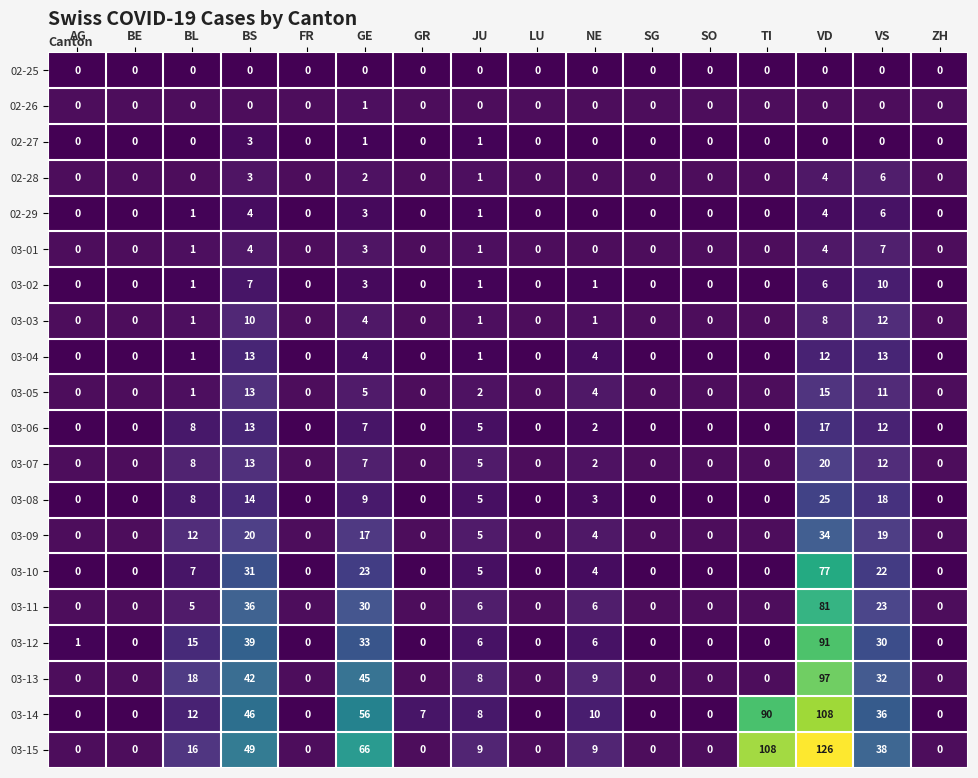

Which series has the widest spread of values?

03-15